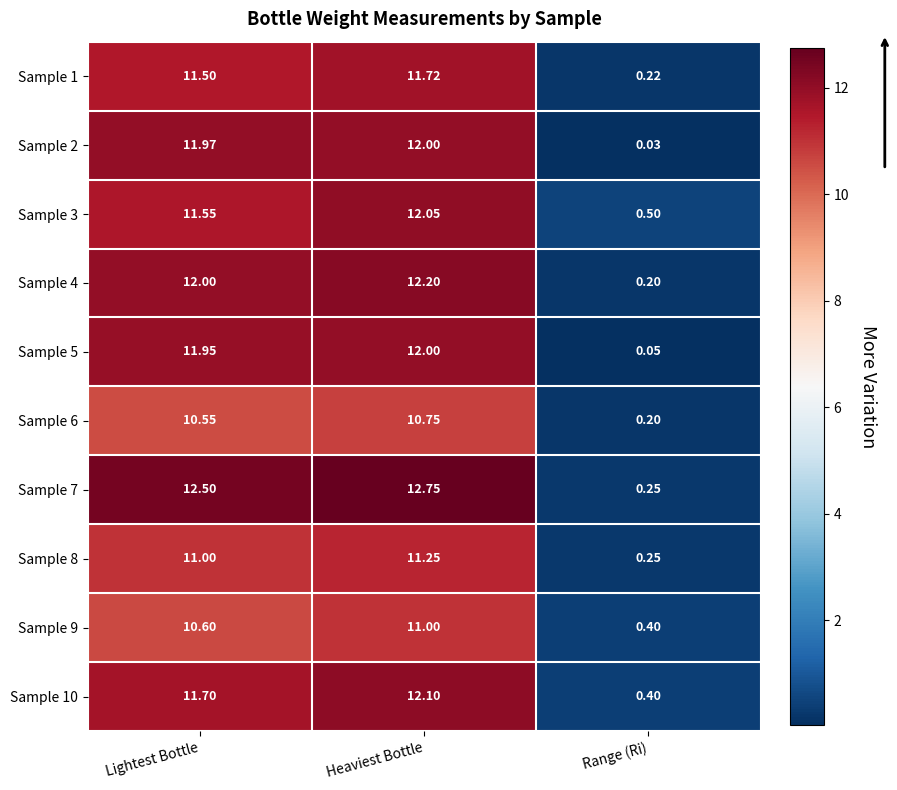

Where does the Sample 6 series first go above 10?

Lightest Bottle